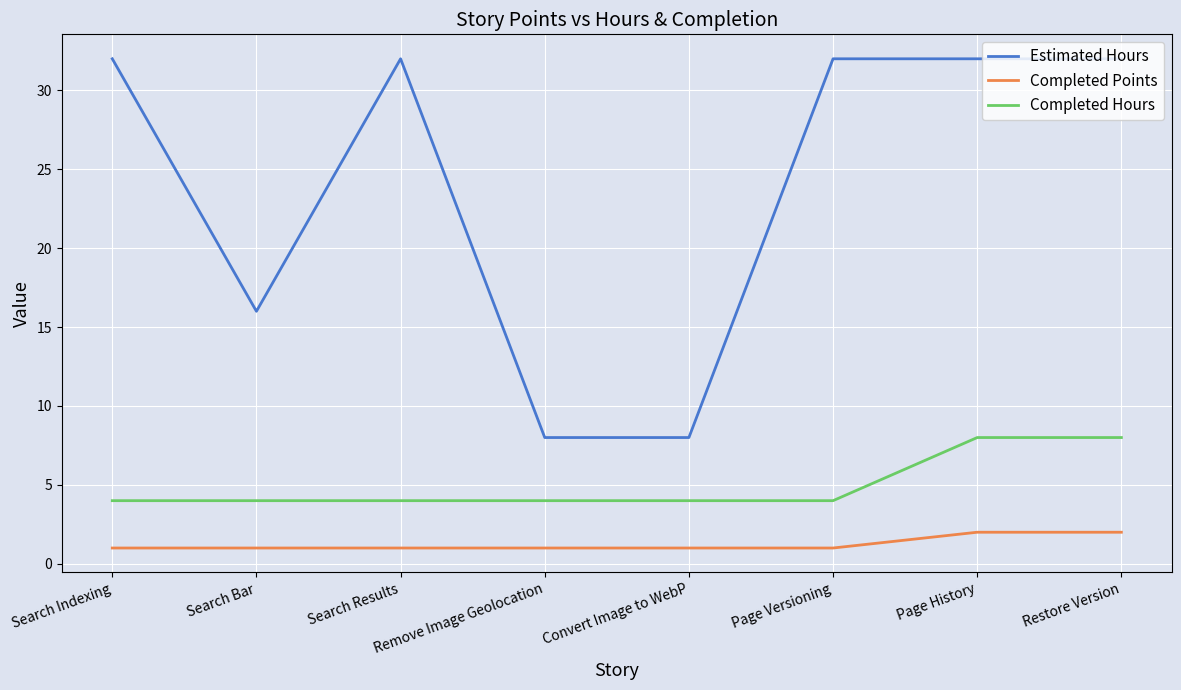

What position from the left is Search Bar?

2